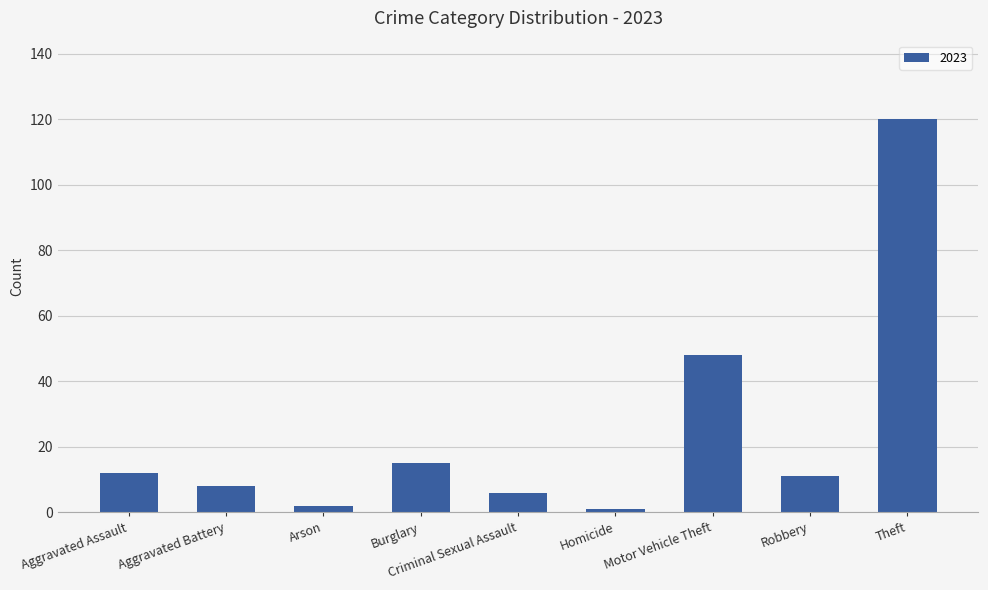

At which label is the value closest to 60?

Motor Vehicle Theft